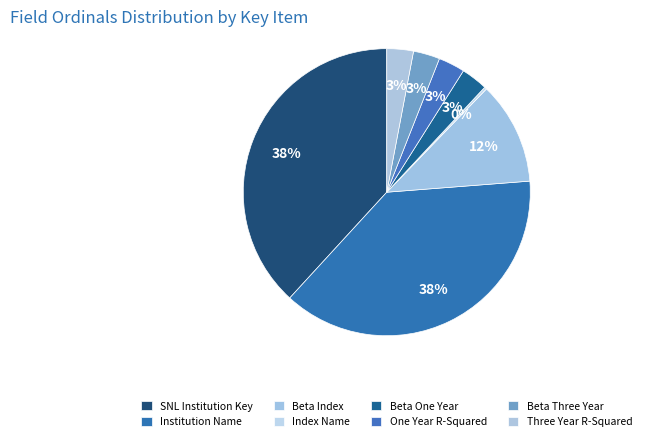

Which slice is the largest?

SNL Institution Key